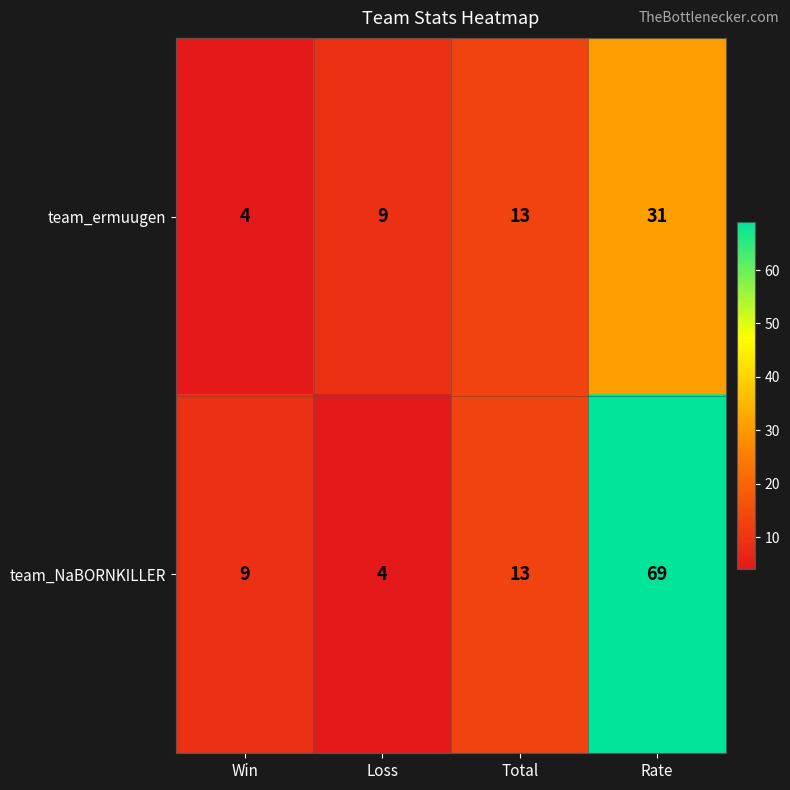

Which series has the largest total across all categories?

team_NaBORNKILLER